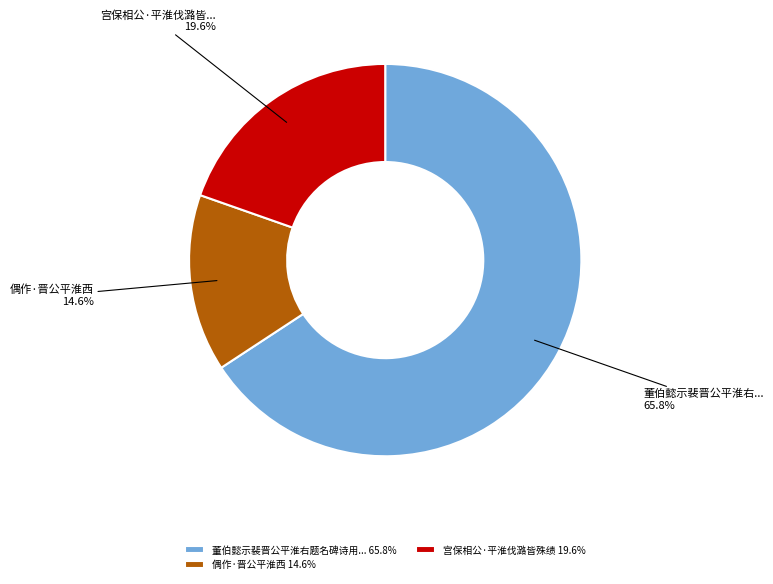

Which slice represents more than half of the pie?

董伯懿示裴晋公平淮右题名碑诗用... 65.8%